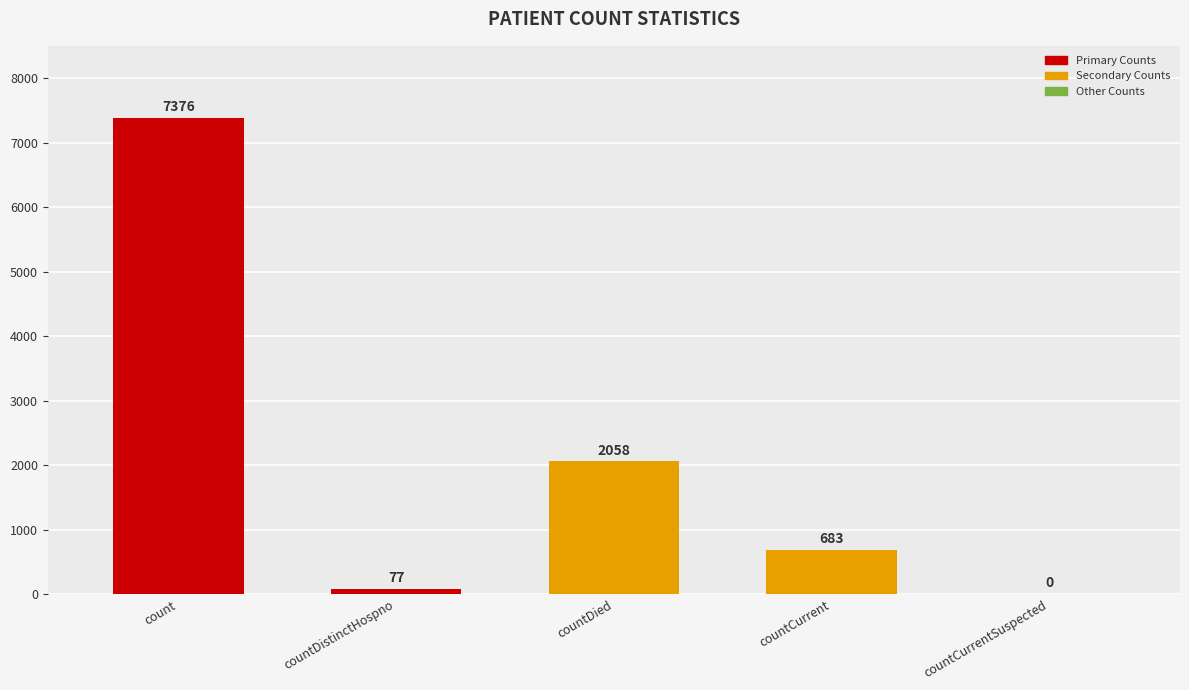

At which label does the data first exceed 683?

count